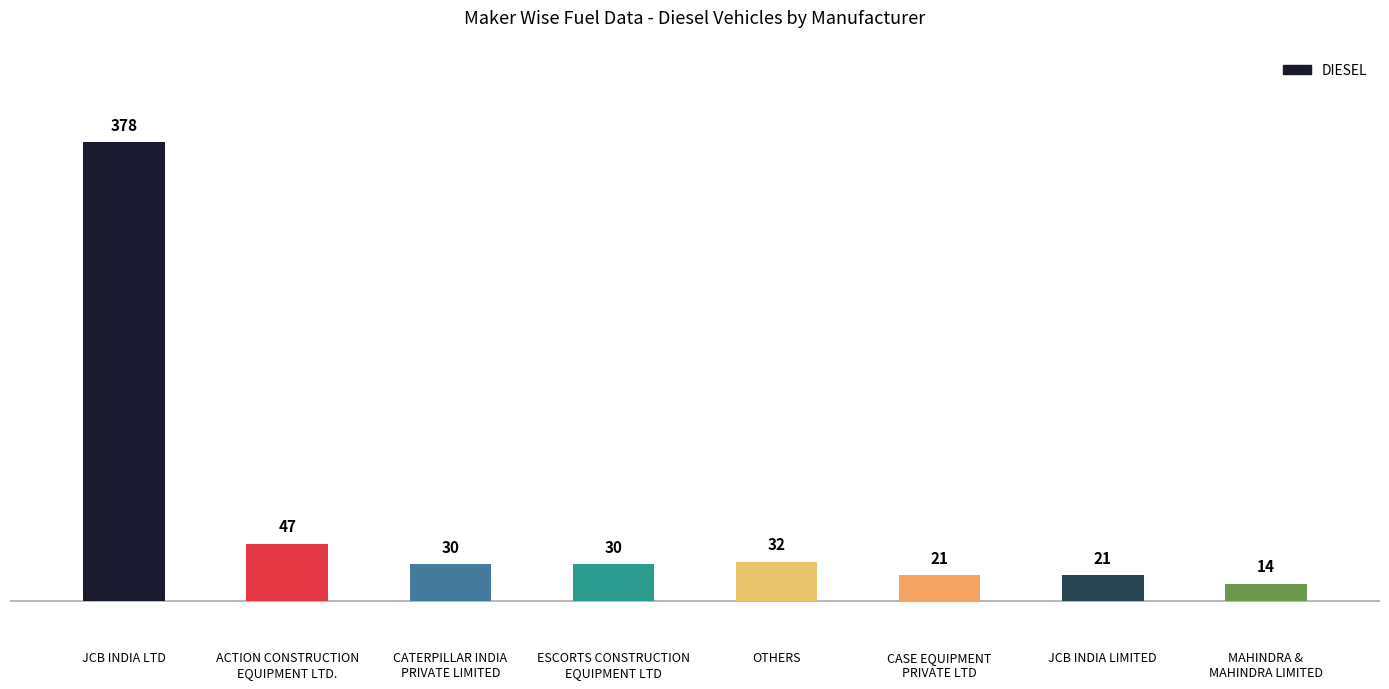

How many bars are there in total?

8